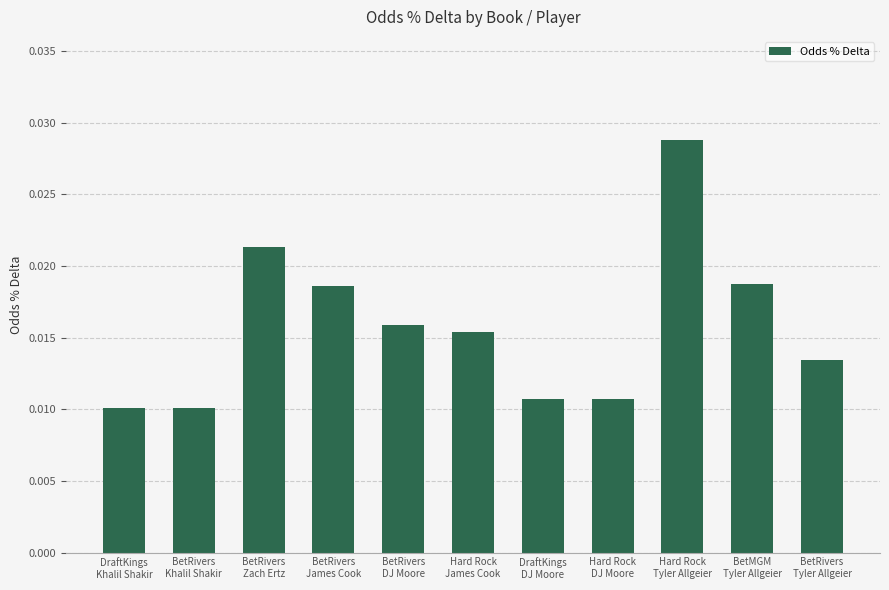

How many values are between 0 and 1?

11